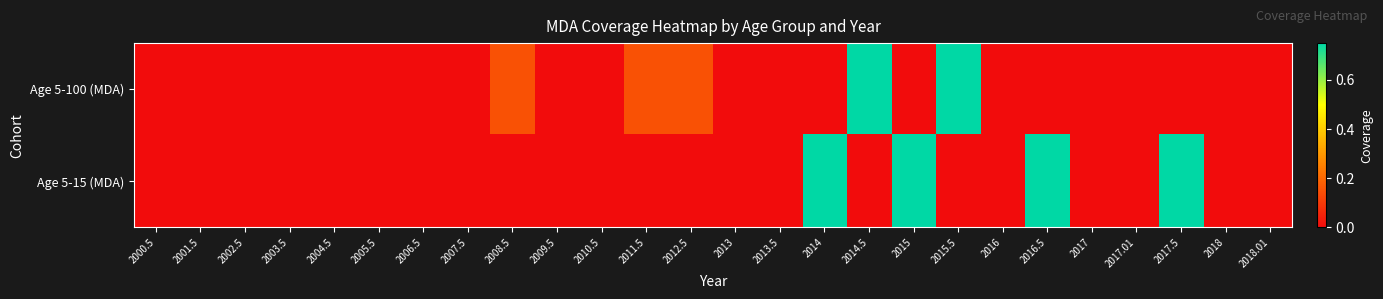

Which category has the lowest value across all series?

2000.5